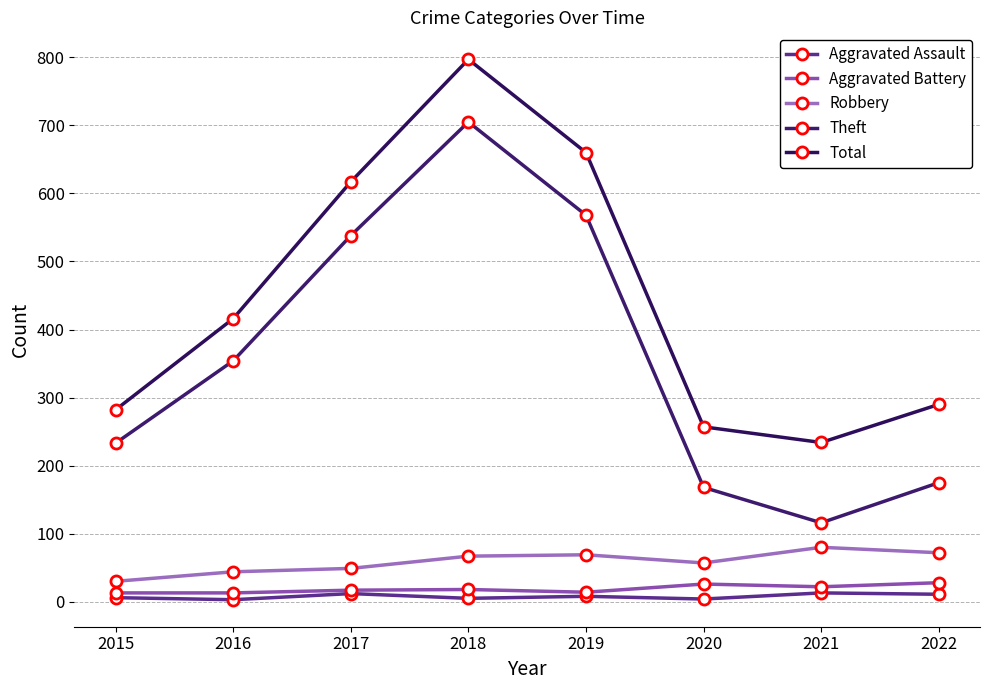

How many values in the Theft series are below 354?

4